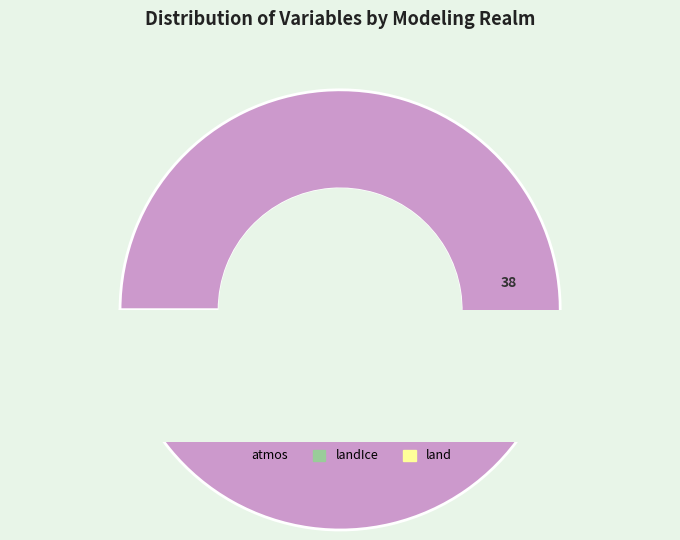

Is rsutcs the majority of the pie?

No